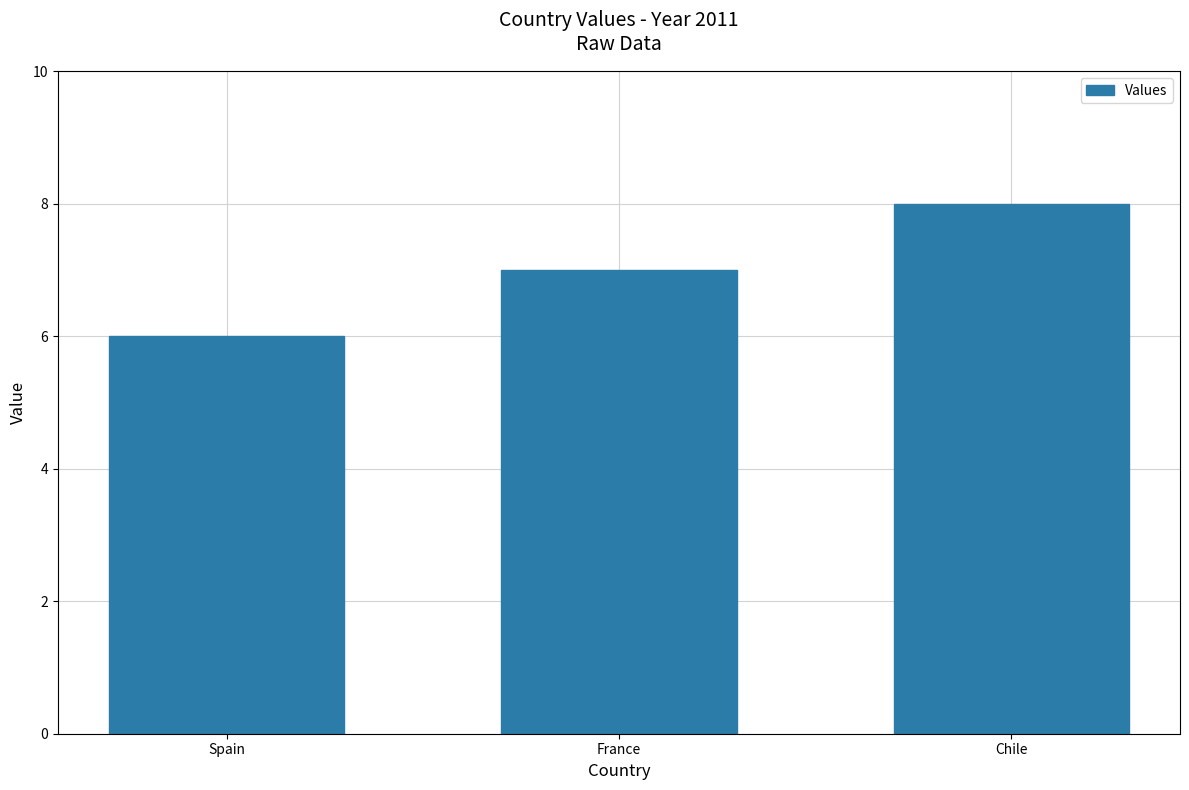

What is the value of the 1st bar from the left?

6